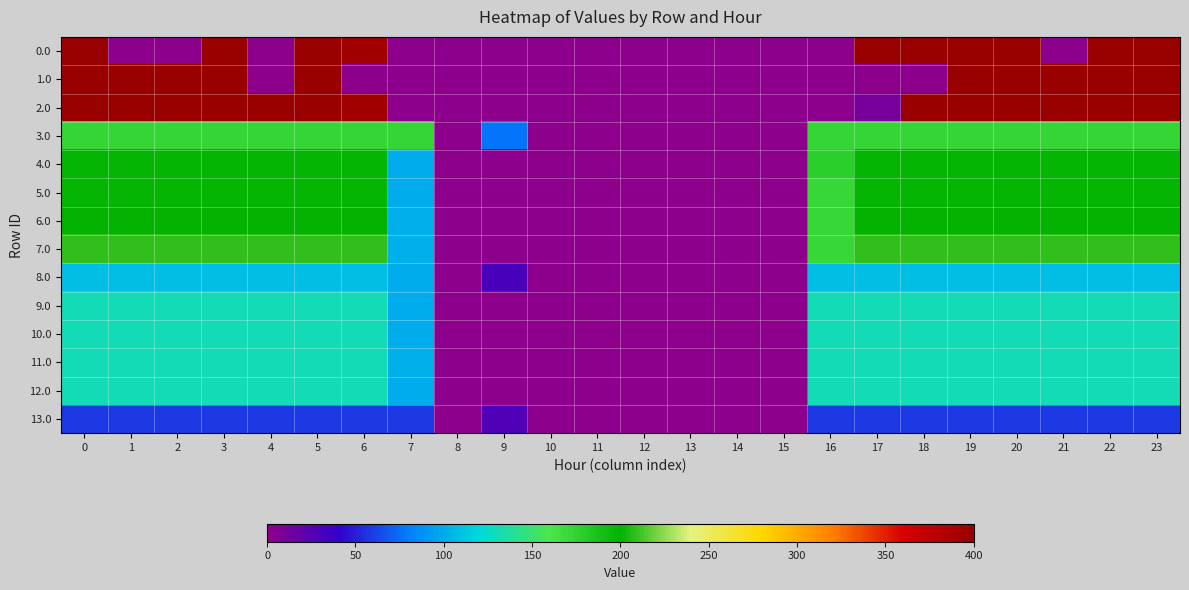

Which series changed the most between 1 and 10?

1.0